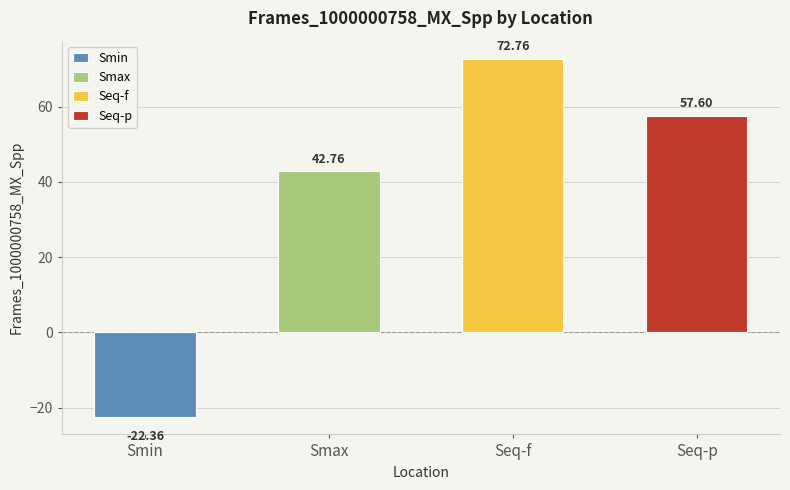

What value does the data have at Seq-p?

57.6